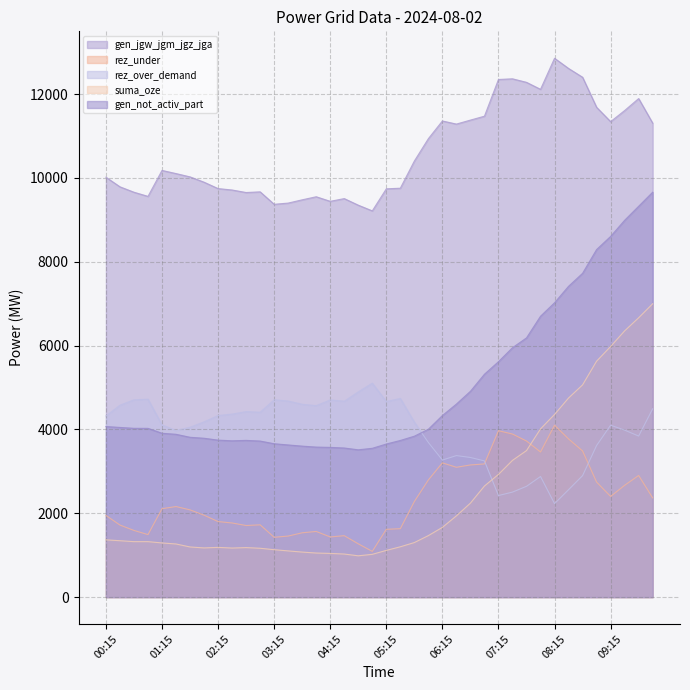

True or false: rez_under has more than 1 interior local peaks.

True